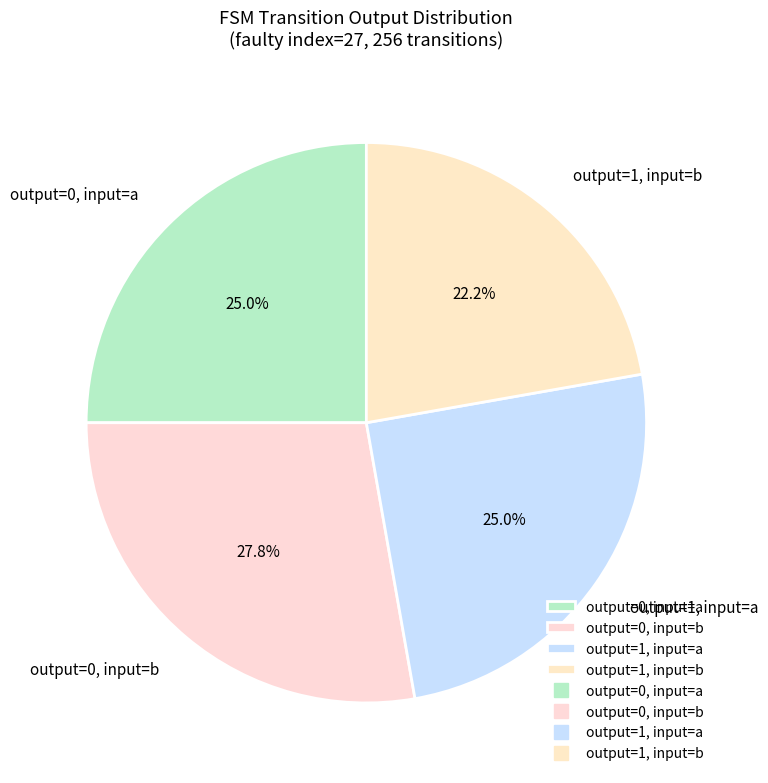

Is there a majority slice in this chart?

No